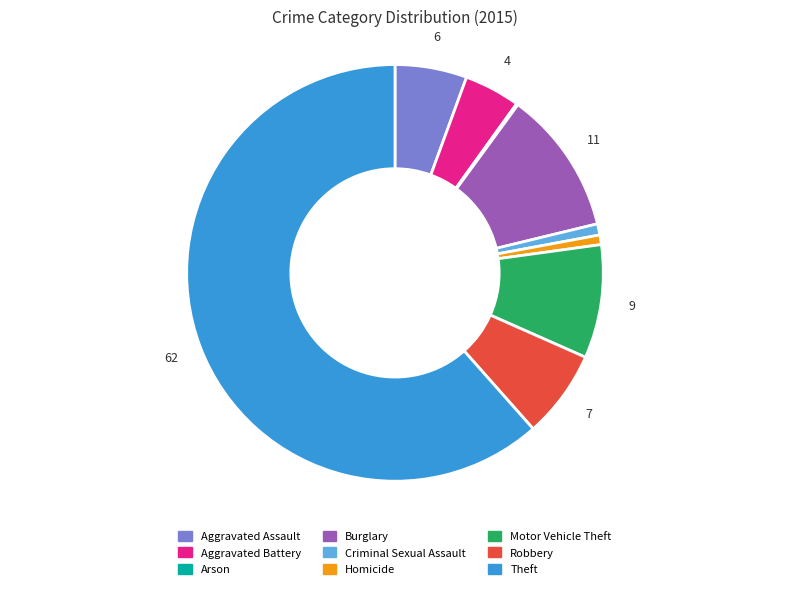

Which category has the biggest portion of the pie?

Theft